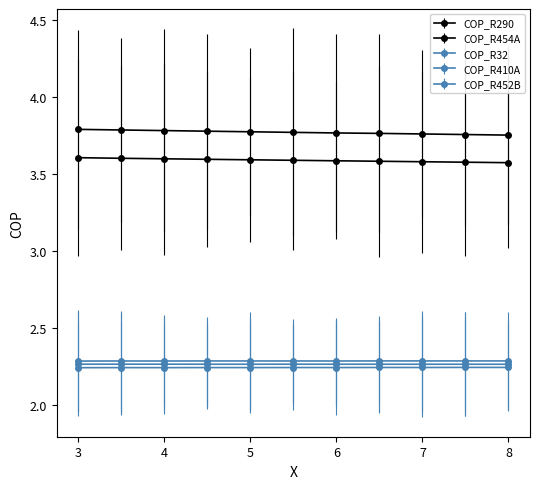

How many lines are shown in the chart?

5